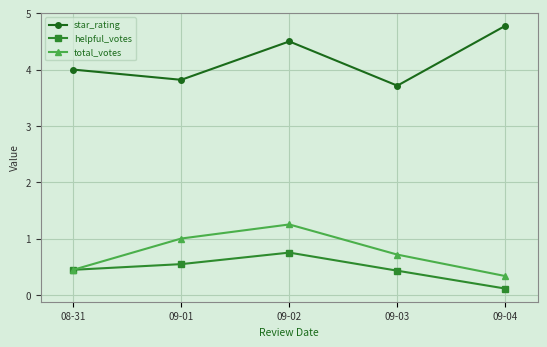

At 09-01, list the series in order from largest to smallest.

star_rating, total_votes, helpful_votes